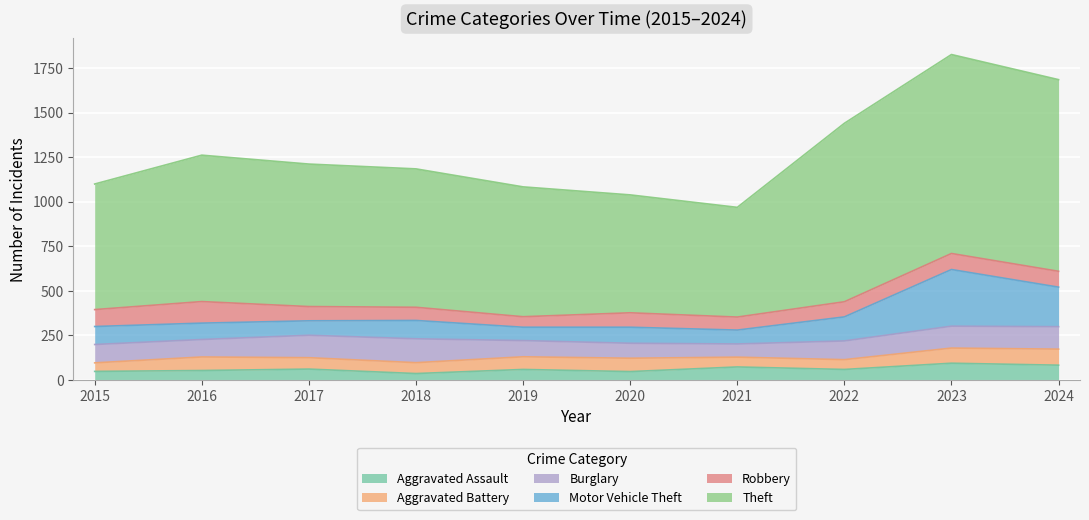

What is the difference between the second highest and second lowest values in the Aggravated Assault series?

36